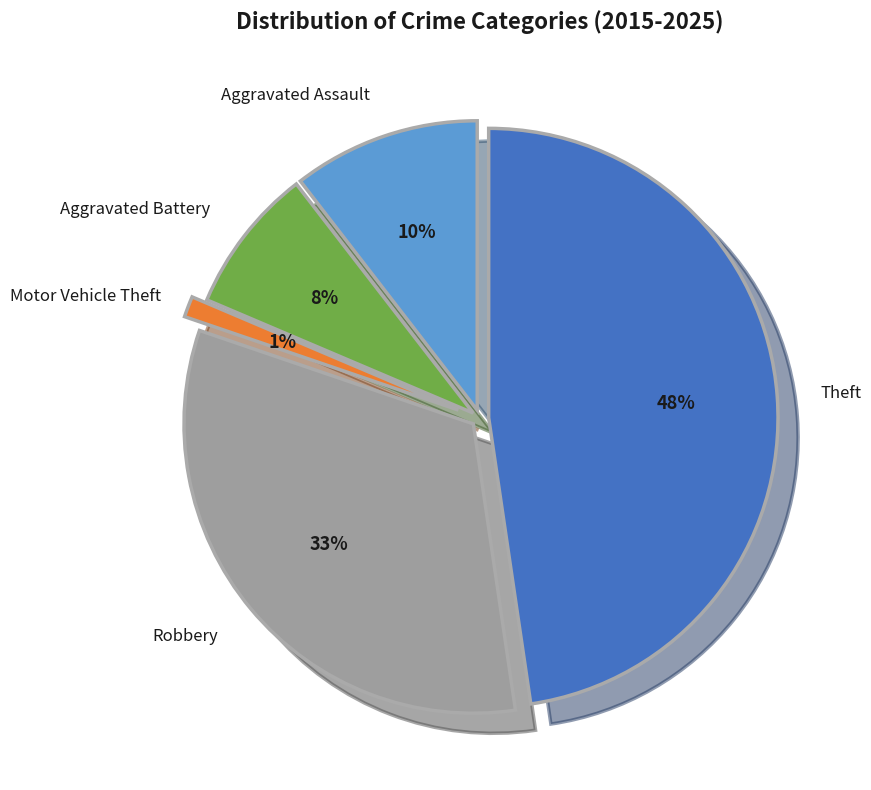

How many segments does this pie chart have?

5